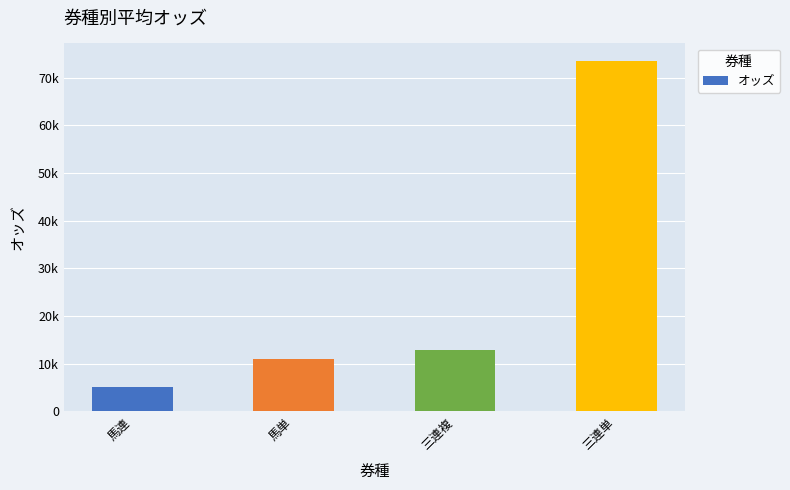

True or false: the data shows 1391.3 at 馬連.

False